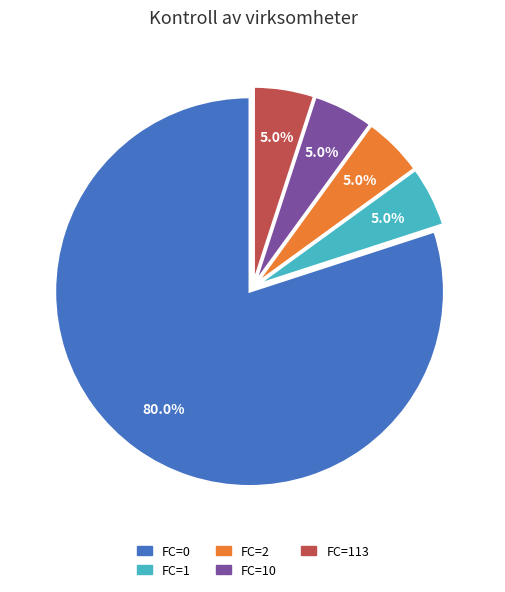

What is the majority slice?

FC=0